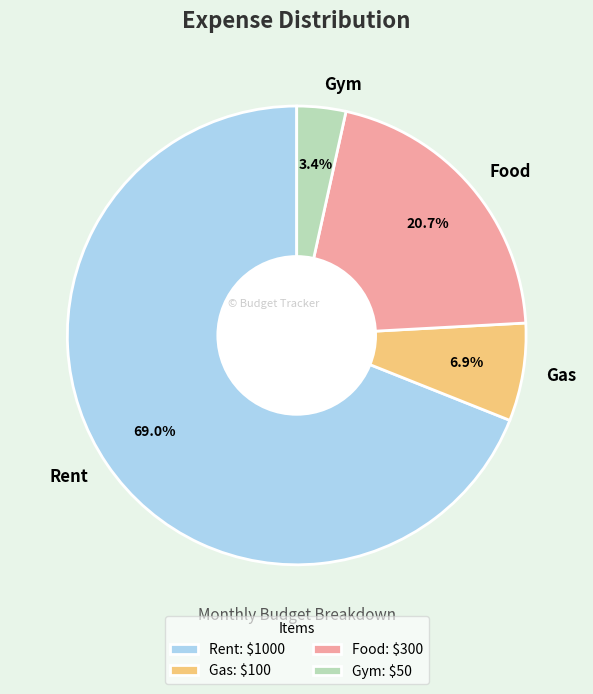

How many slices are in this pie chart?

4